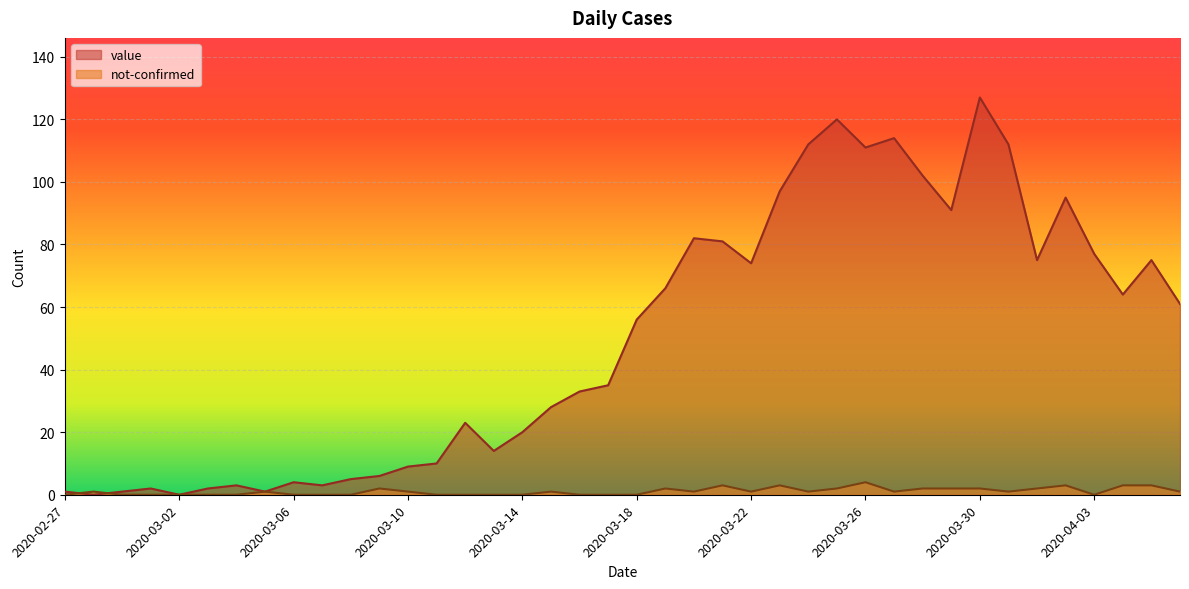

True or false: value has more than 2 points higher than both neighbors.

True